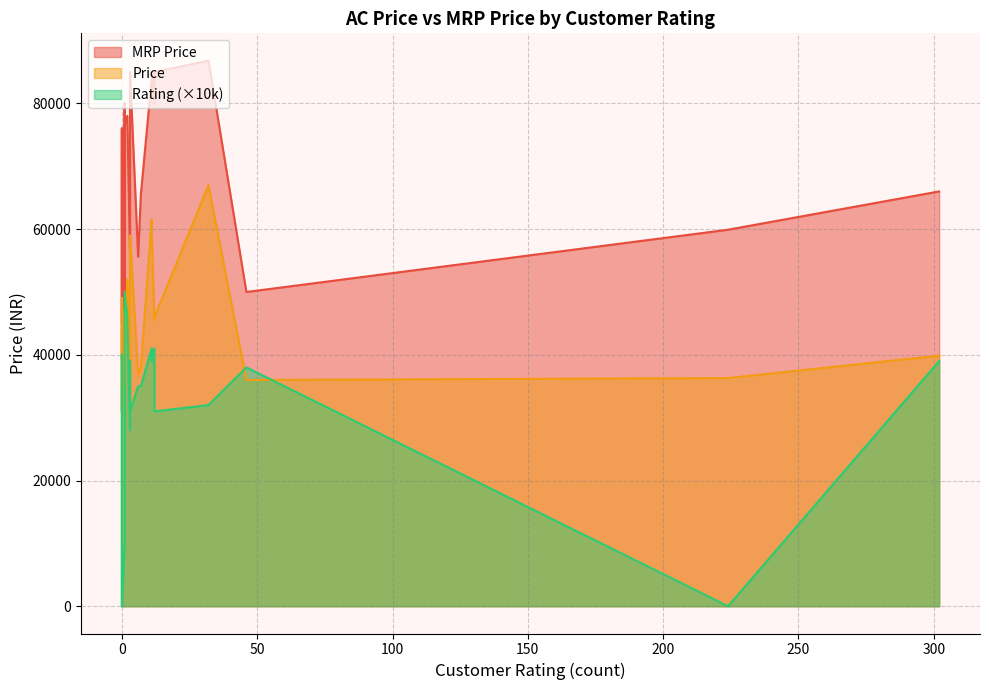

What is the label of the 10th point from the left?

6